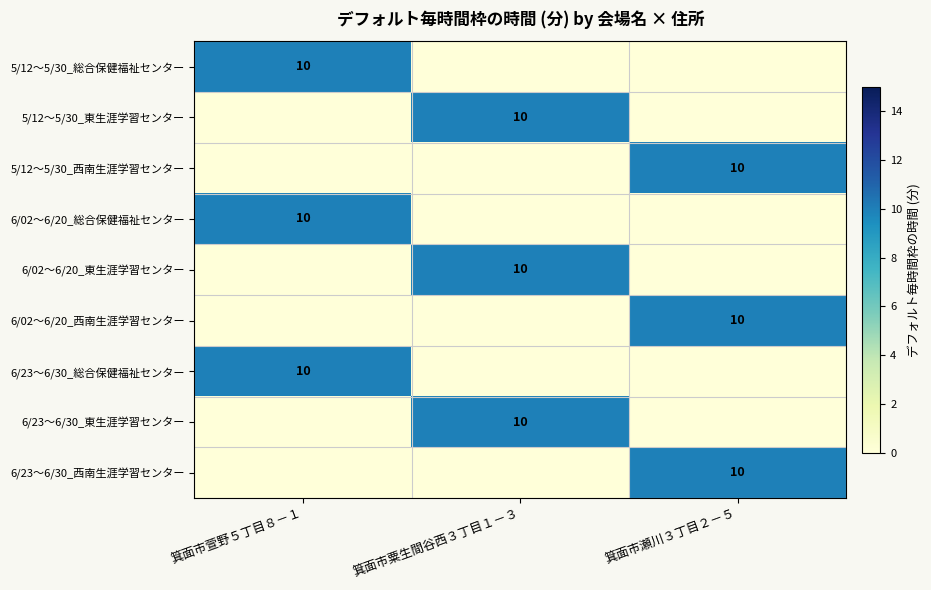

True or false: 6/23～6/30_西南生涯学習センター has a value of 15 at 箕面市瀬川３丁目２－５.

False